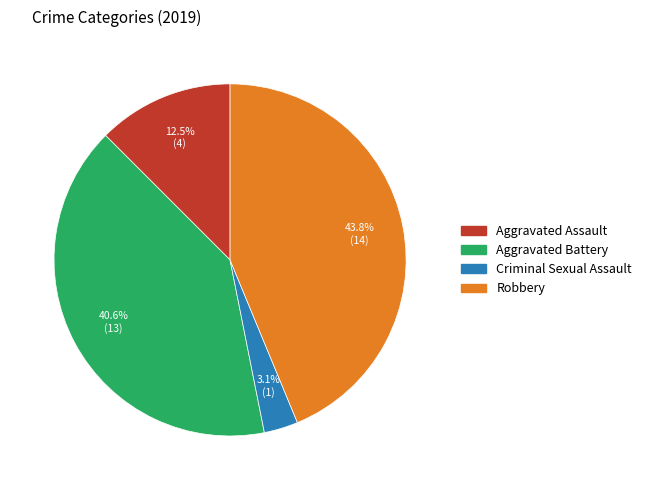

How many slices are in this pie chart?

4